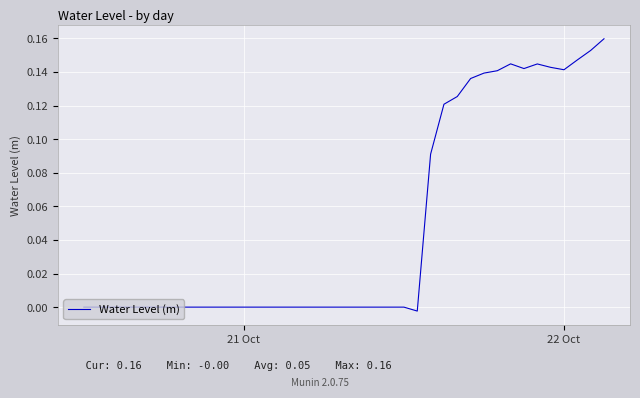

How many points are lower than both their immediate neighbors (excluding endpoints)?

4